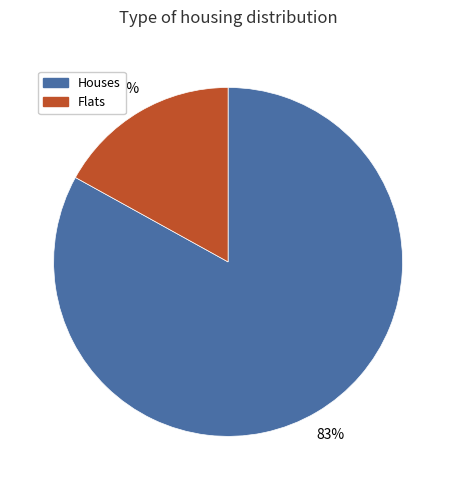

Is there a majority slice in this chart?

Yes